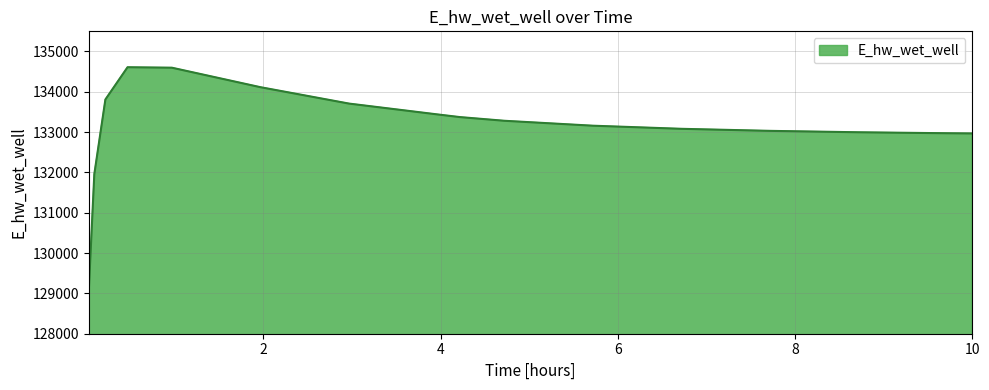

What is the difference between the maximum and minimum values?

5546.2